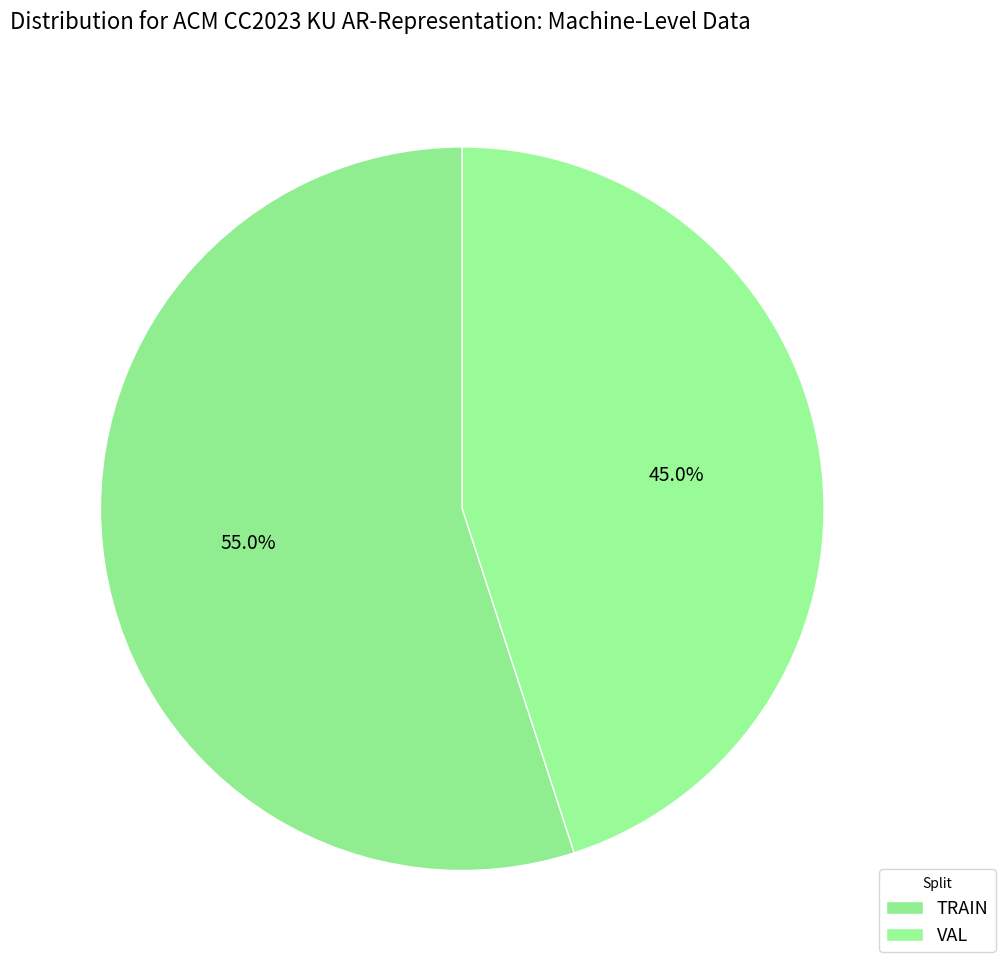

Is the sum of VAL and TRAIN greater than half?

Yes